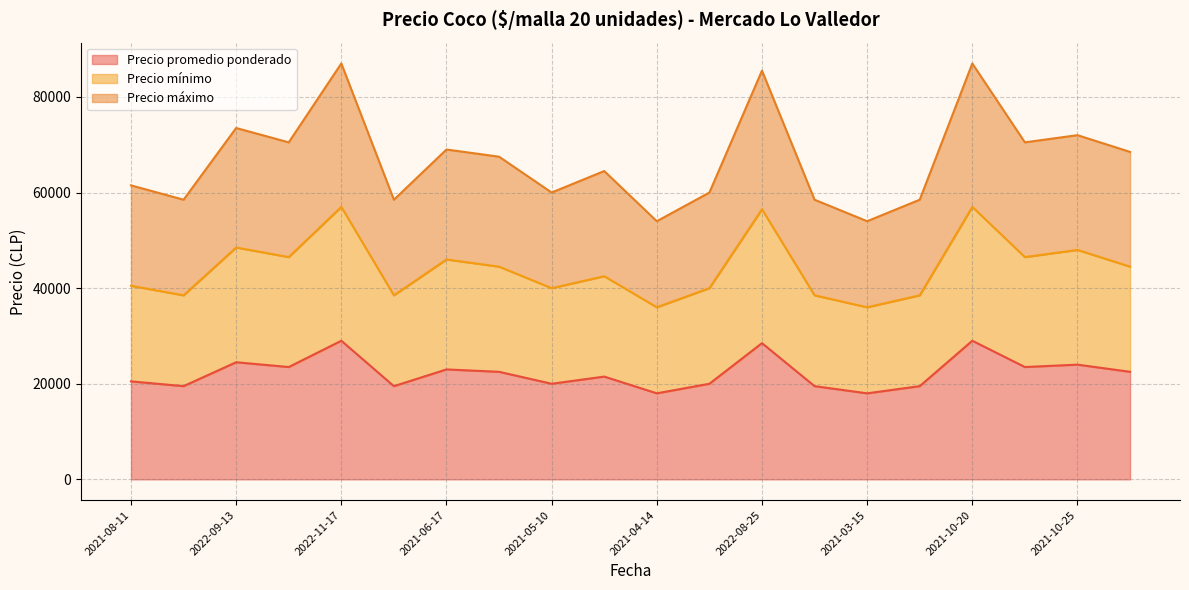

Is it true that Precio promedio ponderado equals 26347 at 2021-04-14?

False